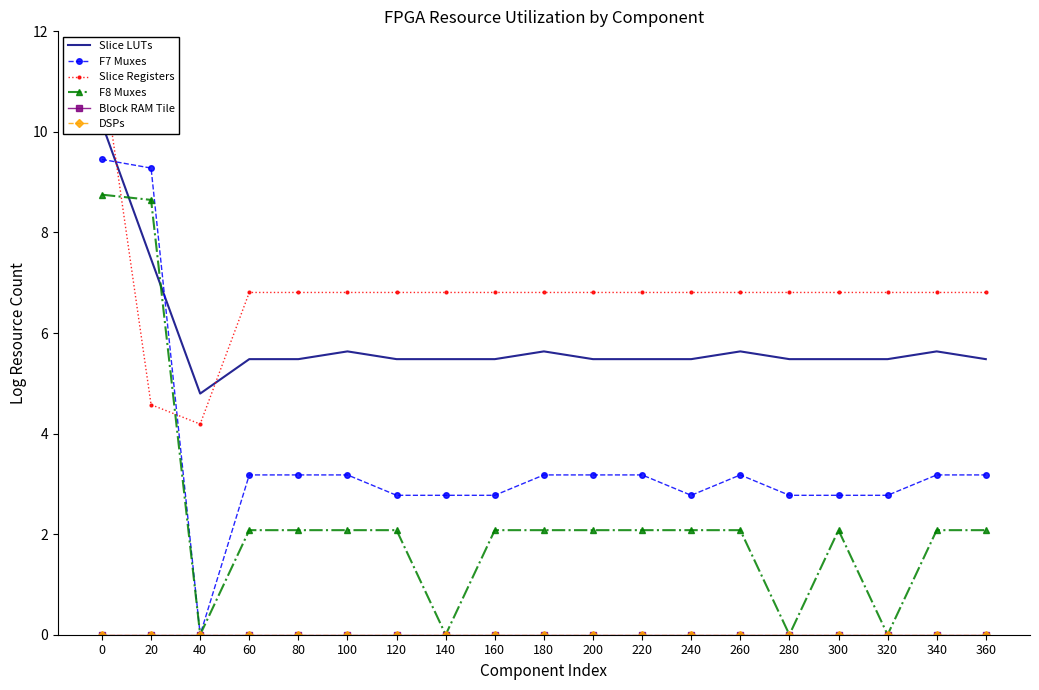

What is the difference between the maximum and second lowest values in the Slice Registers series?

6.8